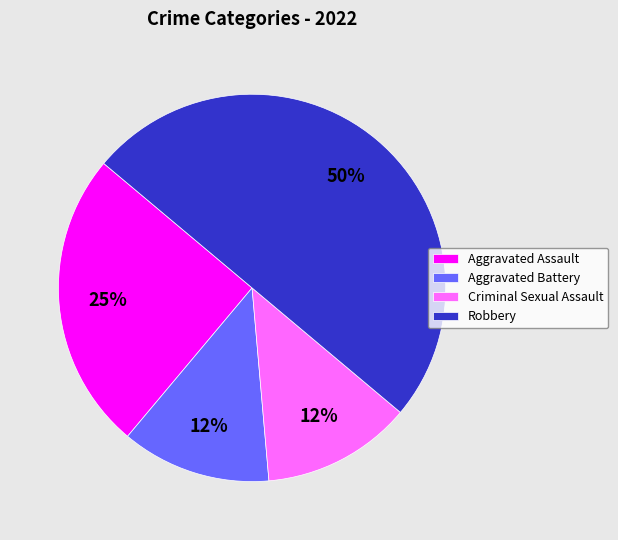

Does Criminal Sexual Assault account for over 50% of the chart?

No